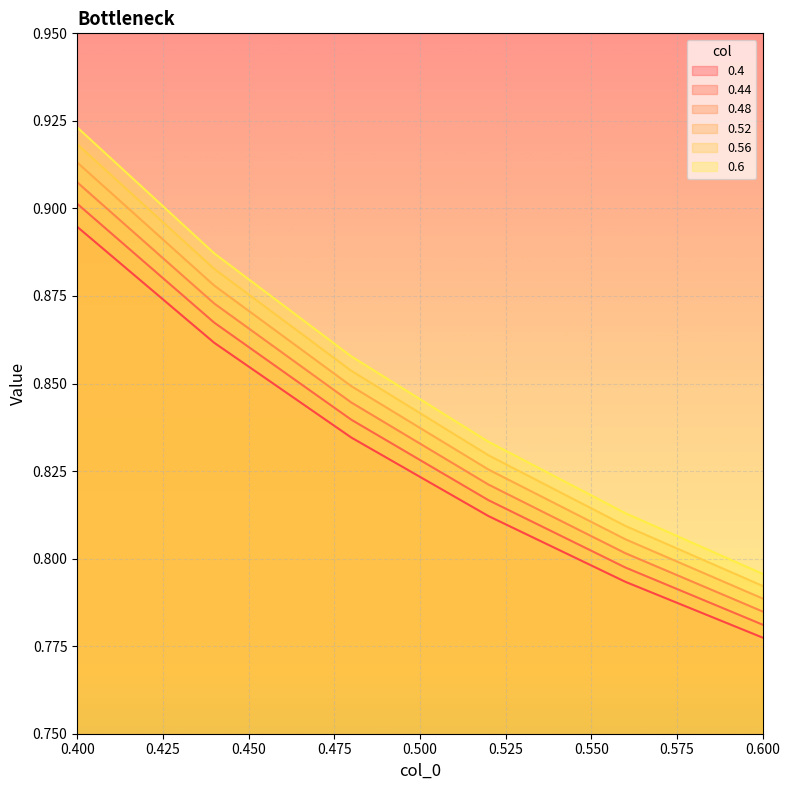

Reading right to left, transcribe all the data shown in this chart.

0.4: 0.6=0.8	0.56=0.8	0.52=0.8	0.48=0.8	0.44=0.9	0.4=0.9
0.44: 0.6=0.8	0.56=0.8	0.52=0.8	0.48=0.8	0.44=0.9	0.4=0.9
0.48: 0.6=0.8	0.56=0.8	0.52=0.8	0.48=0.8	0.44=0.9	0.4=0.9
0.52: 0.6=0.8	0.56=0.8	0.52=0.8	0.48=0.8	0.44=0.9	0.4=0.9
0.56: 0.6=0.8	0.56=0.8	0.52=0.8	0.48=0.9	0.44=0.9	0.4=0.9
0.6: 0.6=0.8	0.56=0.8	0.52=0.8	0.48=0.9	0.44=0.9	0.4=0.9